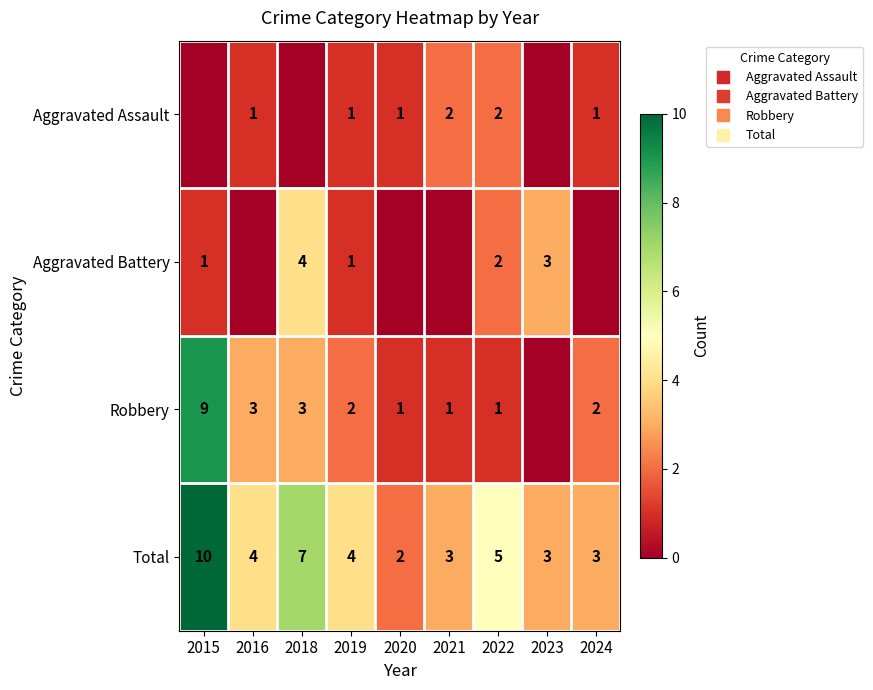

Is it true that Robbery equals 3 at 2018?

True